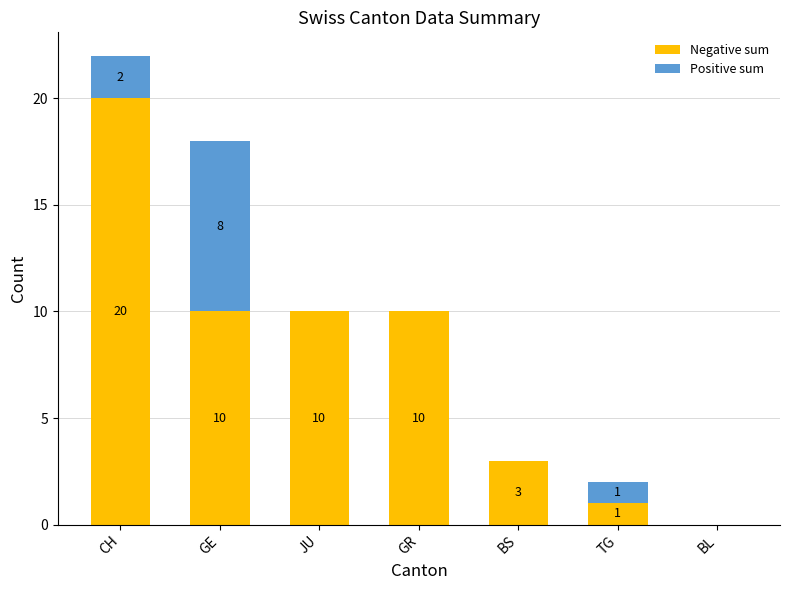

Does the chart contain stacked bars?

Yes